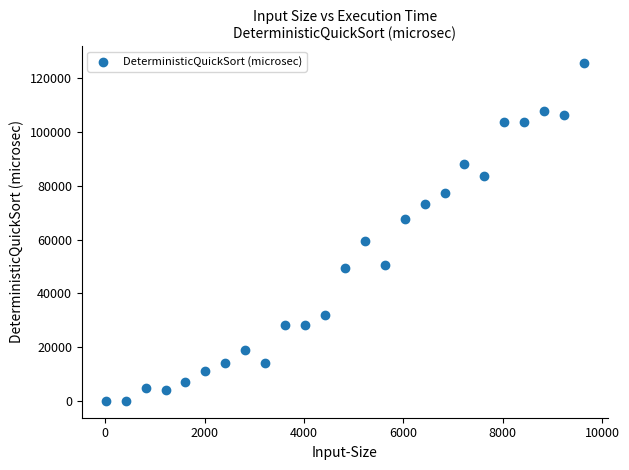

What is the range of Y values (max minus min)?

125654